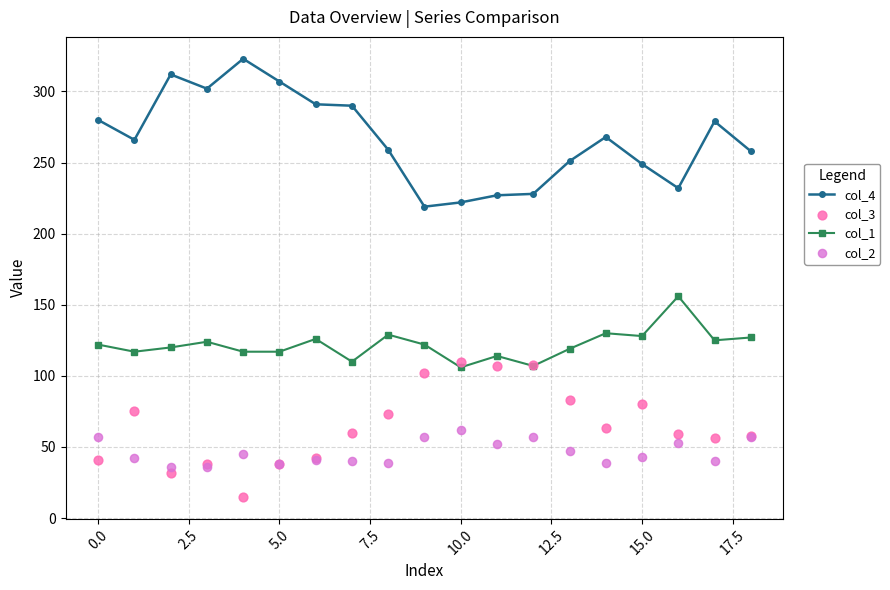

Which series contains the lowest Y value?

col_3